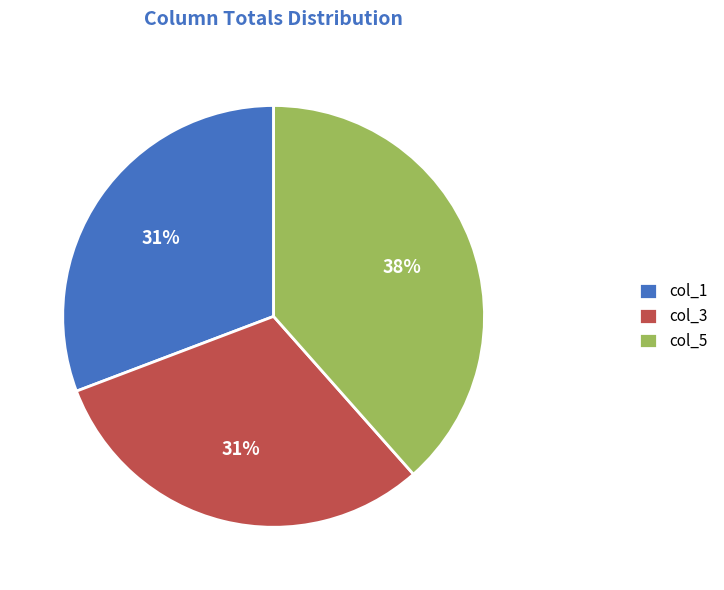

Approximately how many times larger is the value at col_3 compared to col_1?

1.0